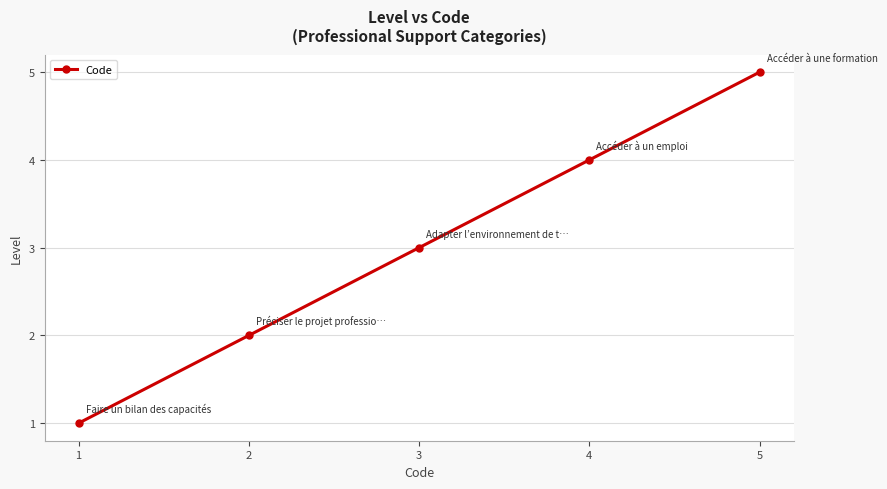

Approximately how many times larger is the value at 3 compared to 2?

1.5